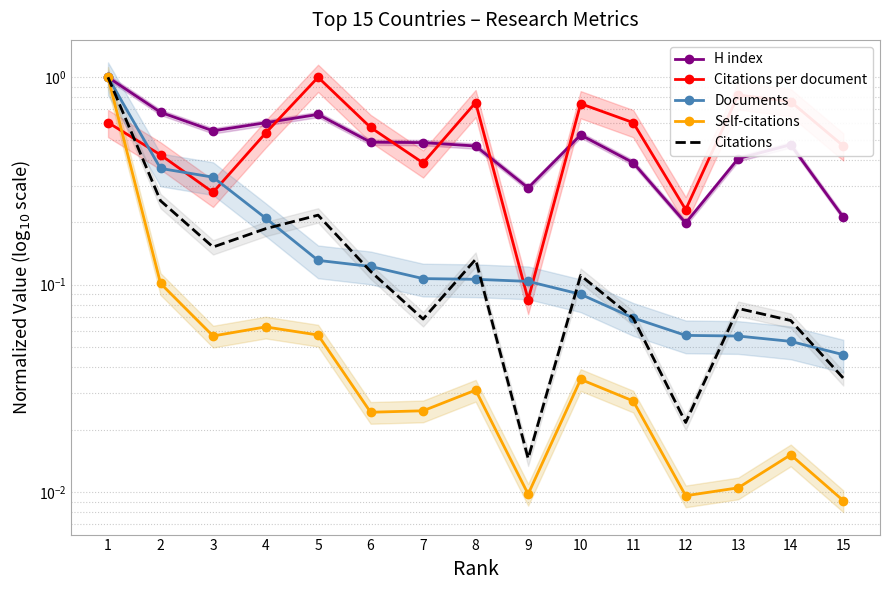

List the labels in order of Self-citations value, smallest first.

15, 12, 9, 13, 14, 6, 7, 11, 8, 10, 3, 5, 4, 2, 1